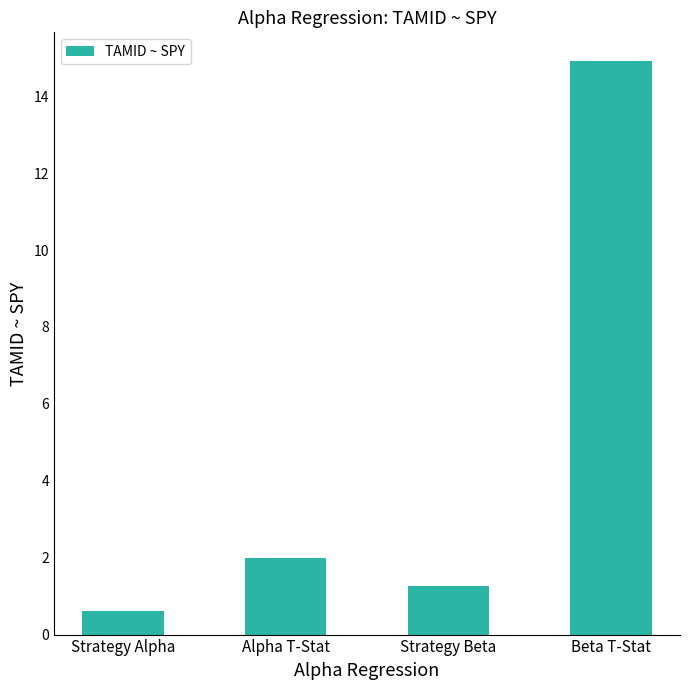

How many data points are less than 1?

1